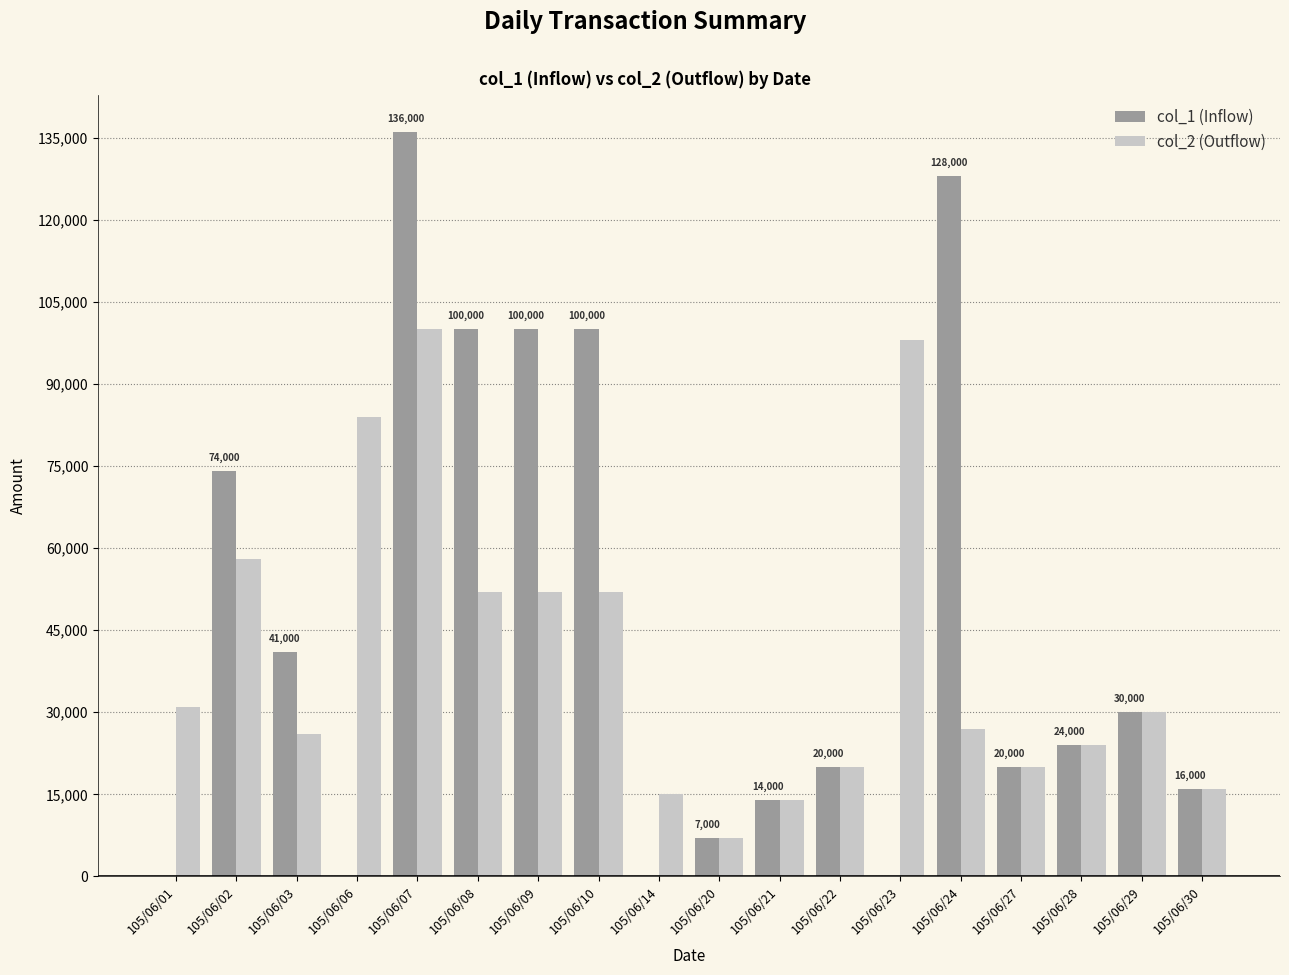

The value of col_2 (Outflow) at 105/06/10 is 52000. True or false?

True